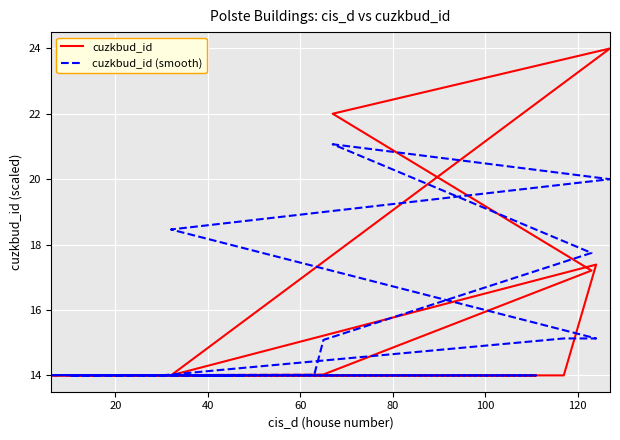

What is the maximum value for cuzkbud_id (smooth)?

21.1